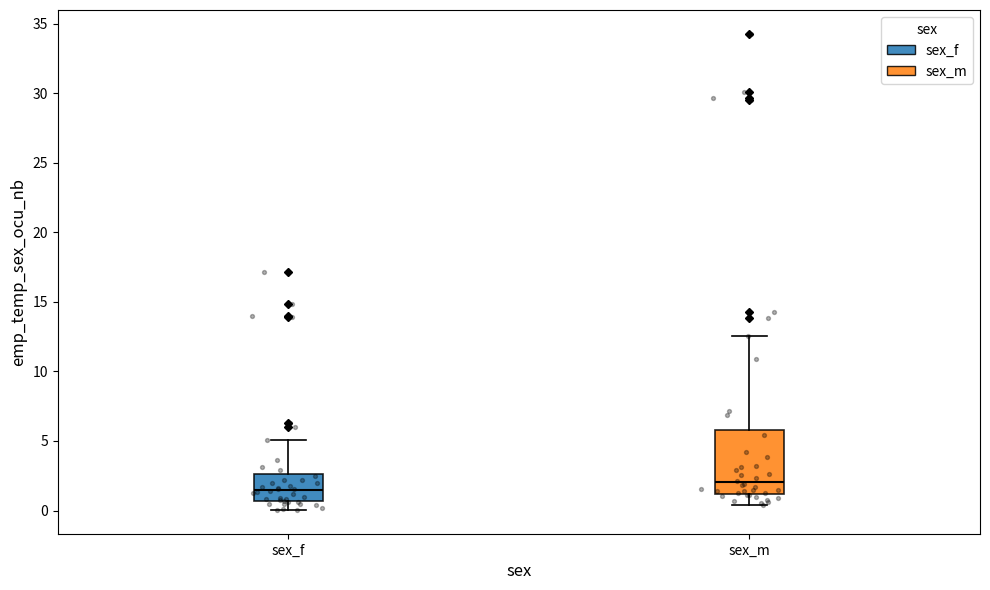

Which box is the tallest, from its lower edge to its upper edge?

sex_m